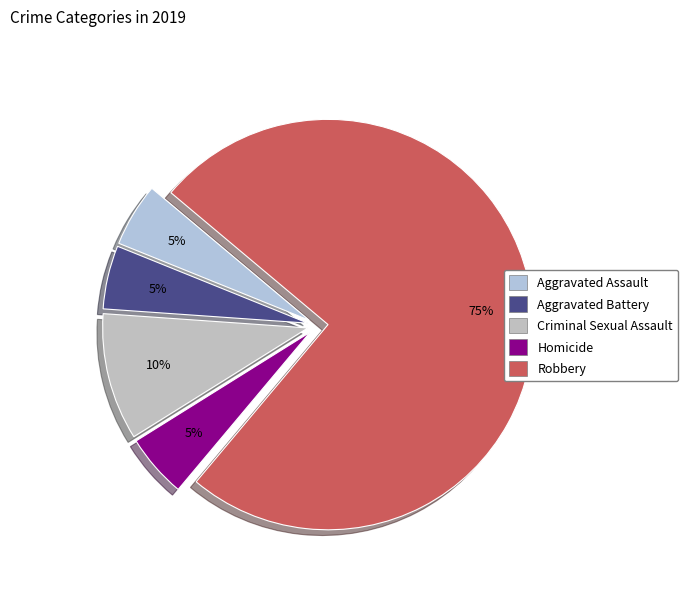

How many slices are in this pie chart?

5